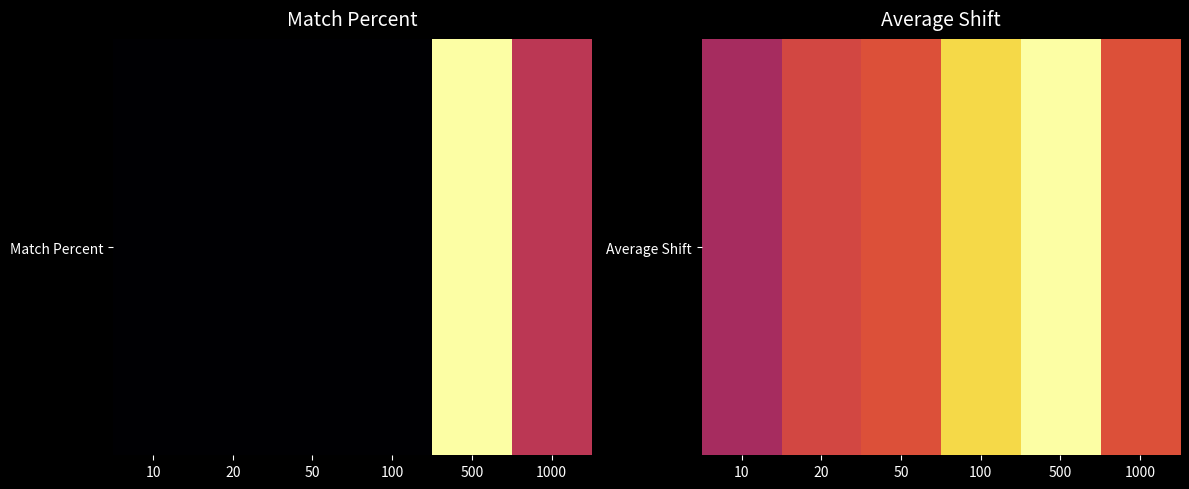

Rank the categories by value from lowest to highest.

10, 20, 50, 1000, 100, 500